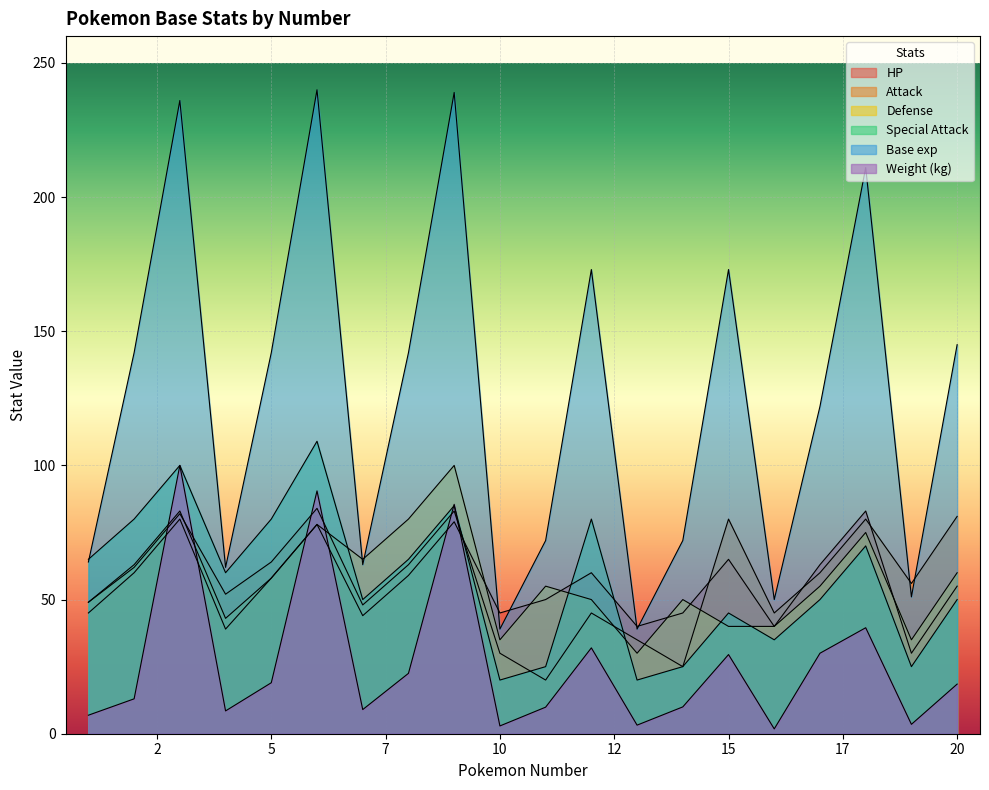

True or false: Attack and Defense intersect in this chart.

True